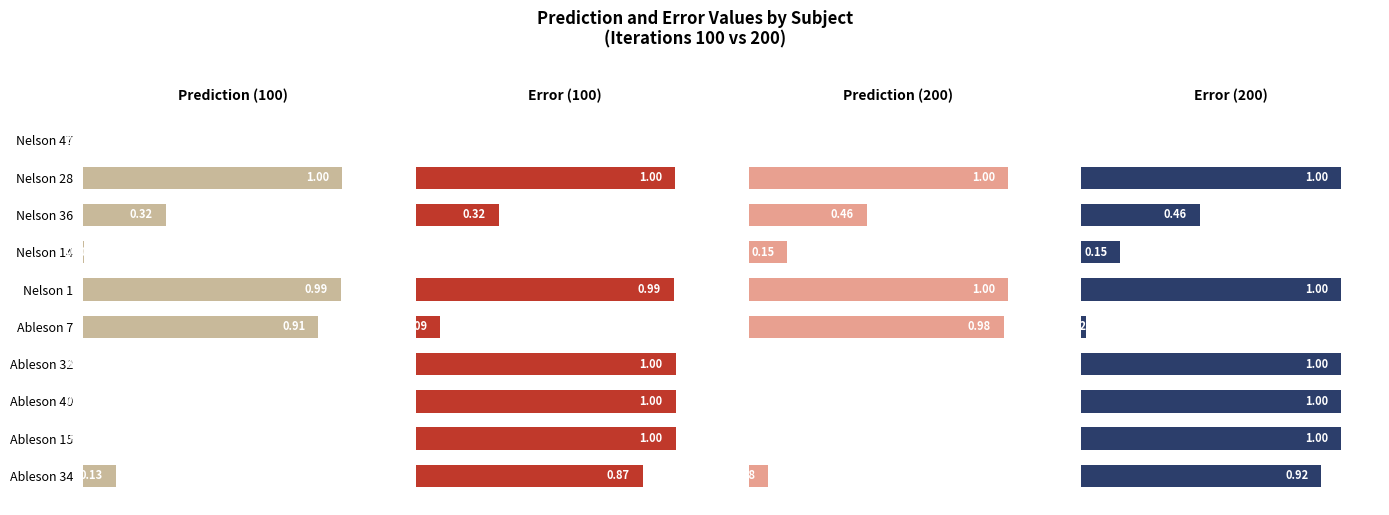

What is the label of the 2nd bar from the right?

Ableson 15